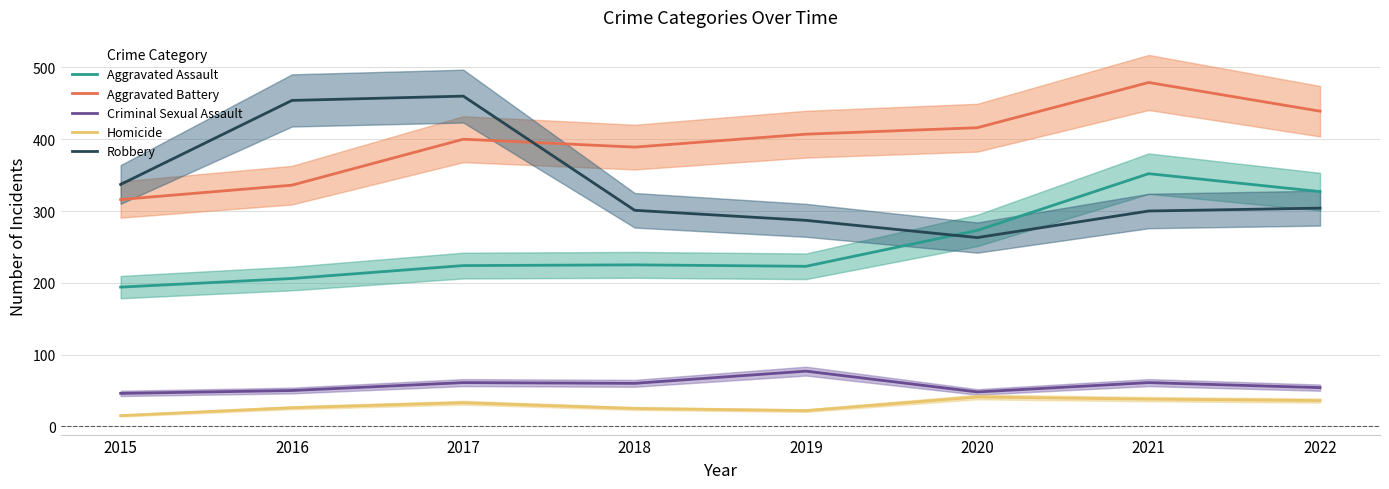

What is the difference between the maximum and minimum values in the Aggravated Battery series?

163